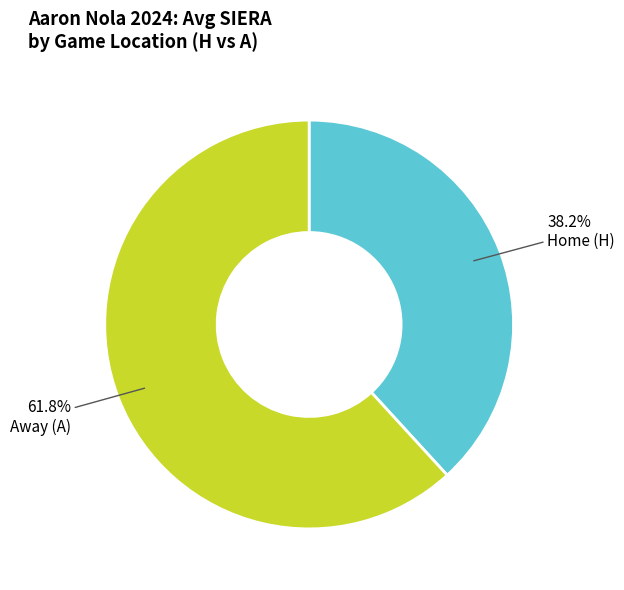

Is there a majority slice in this chart?

Yes